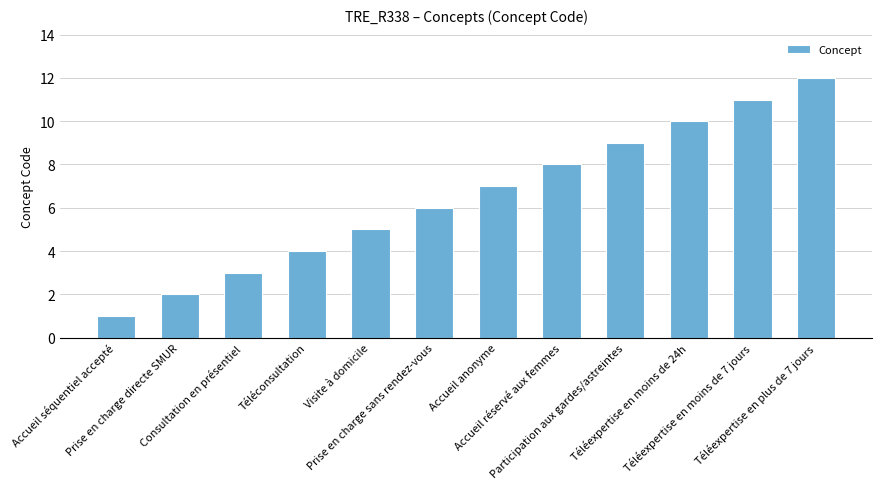

List the labels in order of value, smallest first.

Accueil séquentiel accepté, Prise en charge directe SMUR, Consultation en présentiel, Téléconsultation, Visite à domicile, Prise en charge sans rendez-vous, Accueil anonyme, Accueil réservé aux femmes, Participation aux gardes/astreintes, Téléexpertise en moins de 24h, Téléexpertise en moins de 7 jours, Téléexpertise en plus de 7 jours